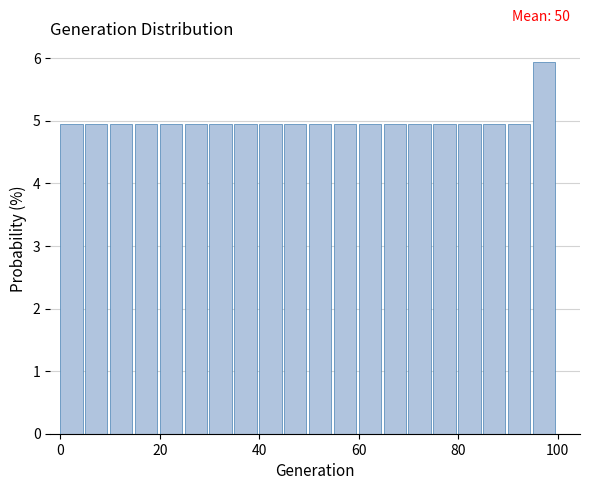

Read against the x-axis, roughly where is the centre of the tallest bar?

98